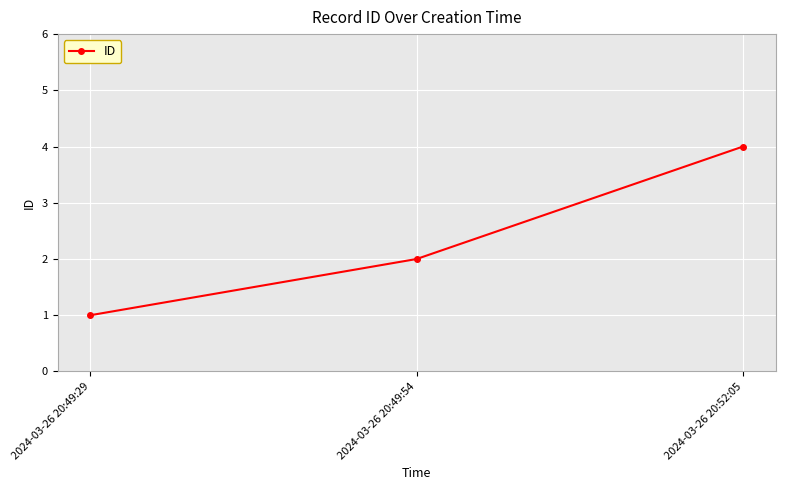

What is the approximate value at 2024-03-26 20:49:29?

1